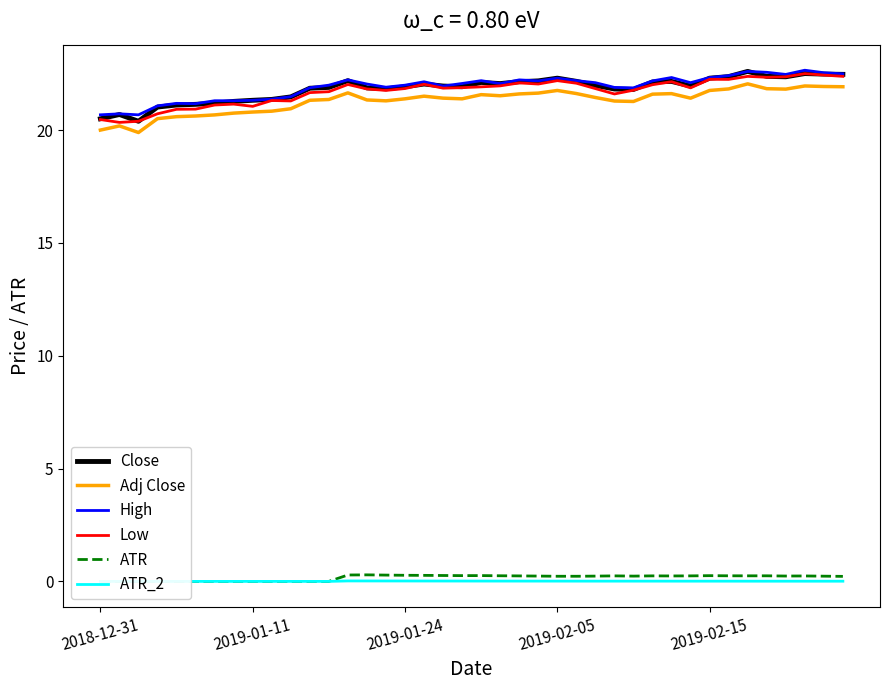

What is the highest value of the High series?

22.7